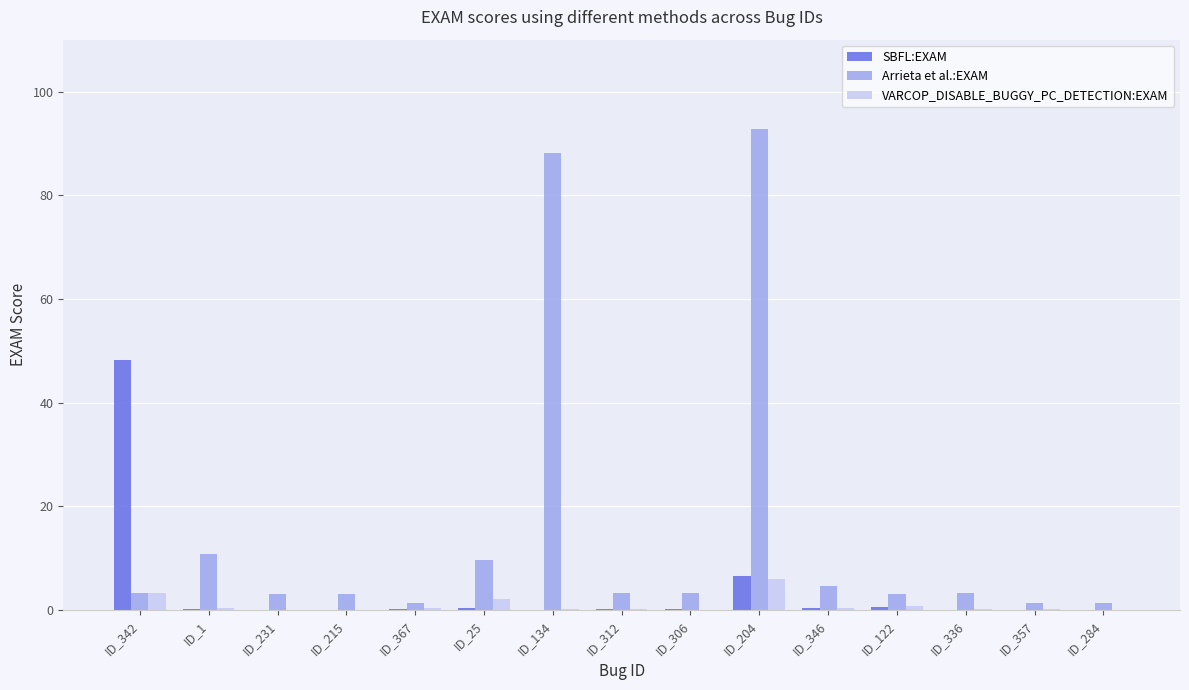

What is the maximum value for VARCOP_DISABLE_BUGGY_PC_DETECTION:EXAM?

6.0